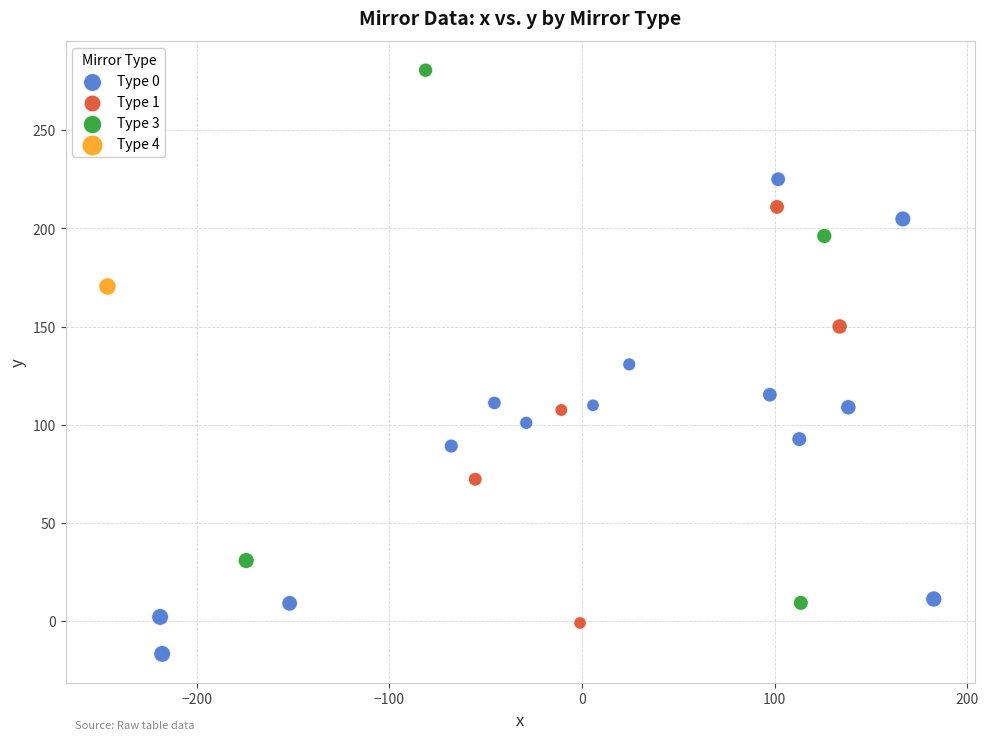

Which series contains the lowest Y value?

Type 0